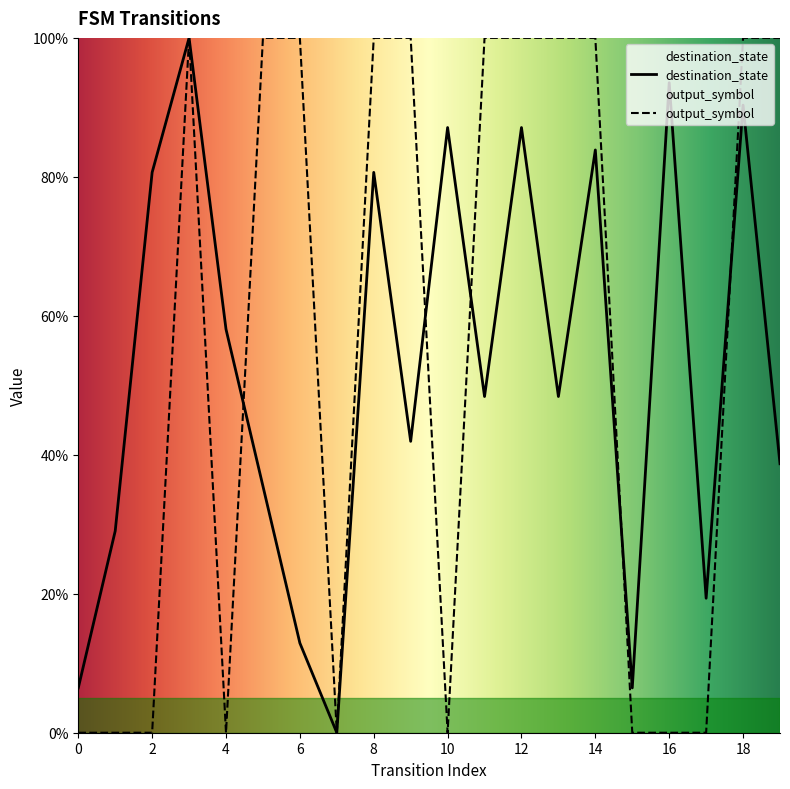

What is the maximum value for output_symbol?

100.0